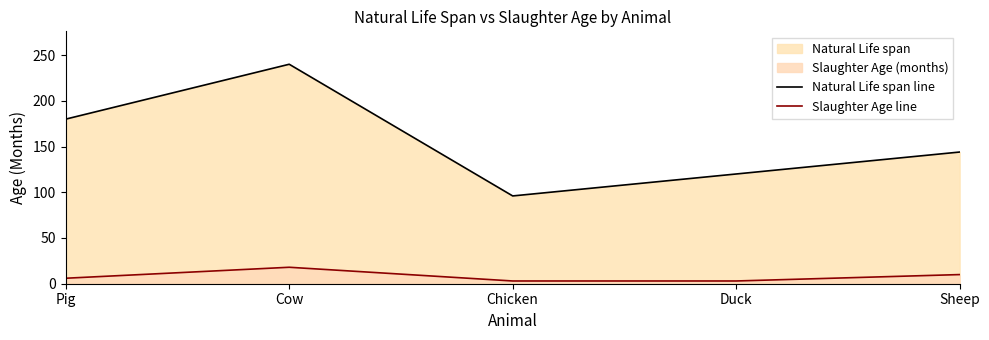

List the labels in order of Natural Life span line value, largest first.

Cow, Pig, Sheep, Duck, Chicken